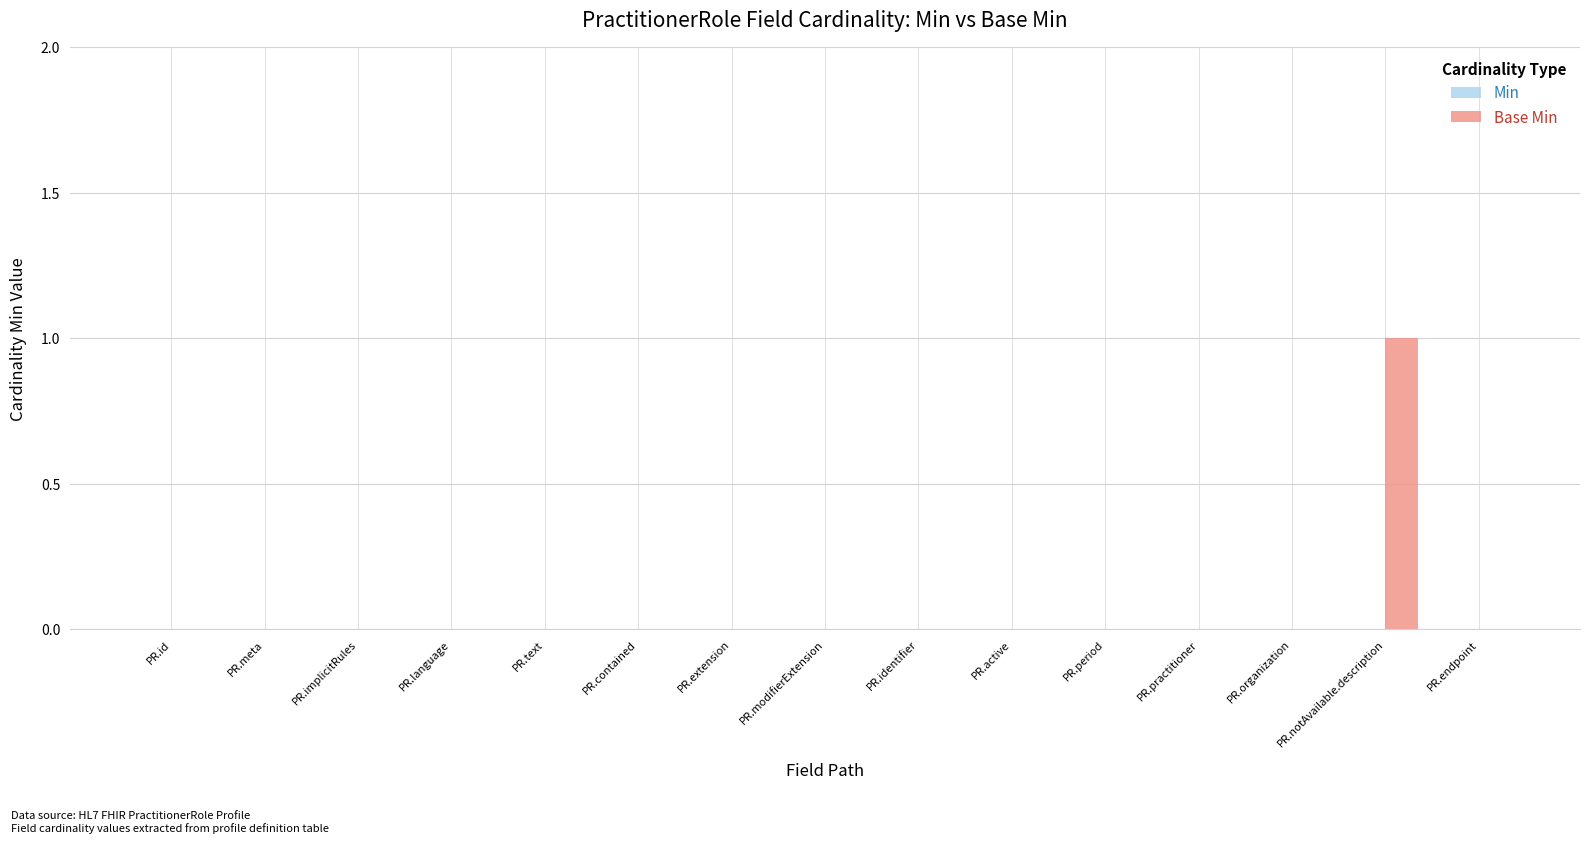

Is it true that the value at PR.organization is -1?

False